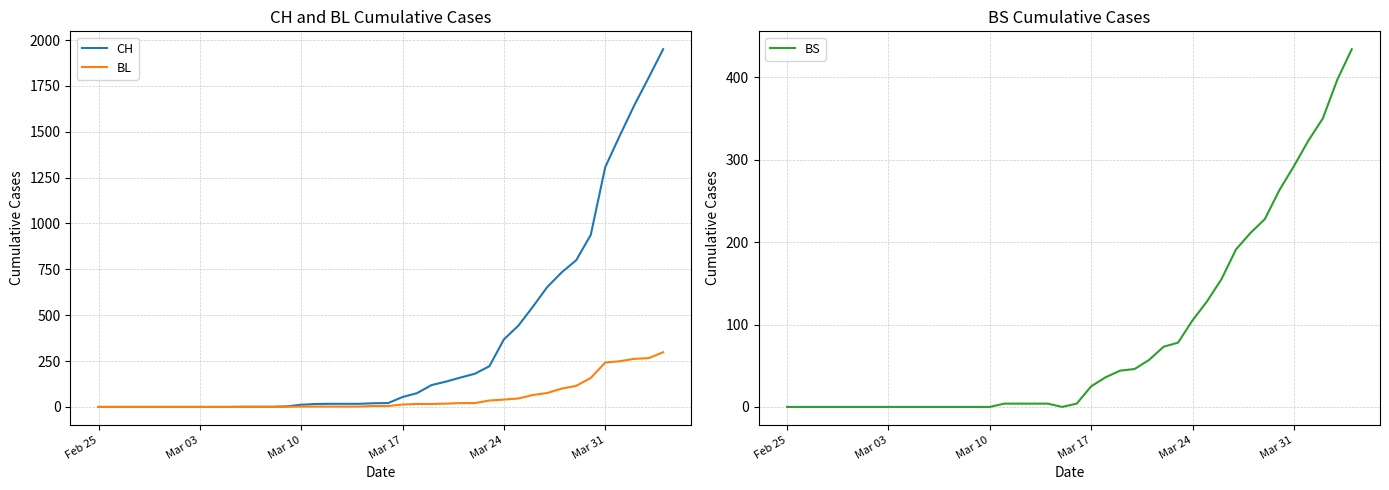

What is the maximum value for BL?

298